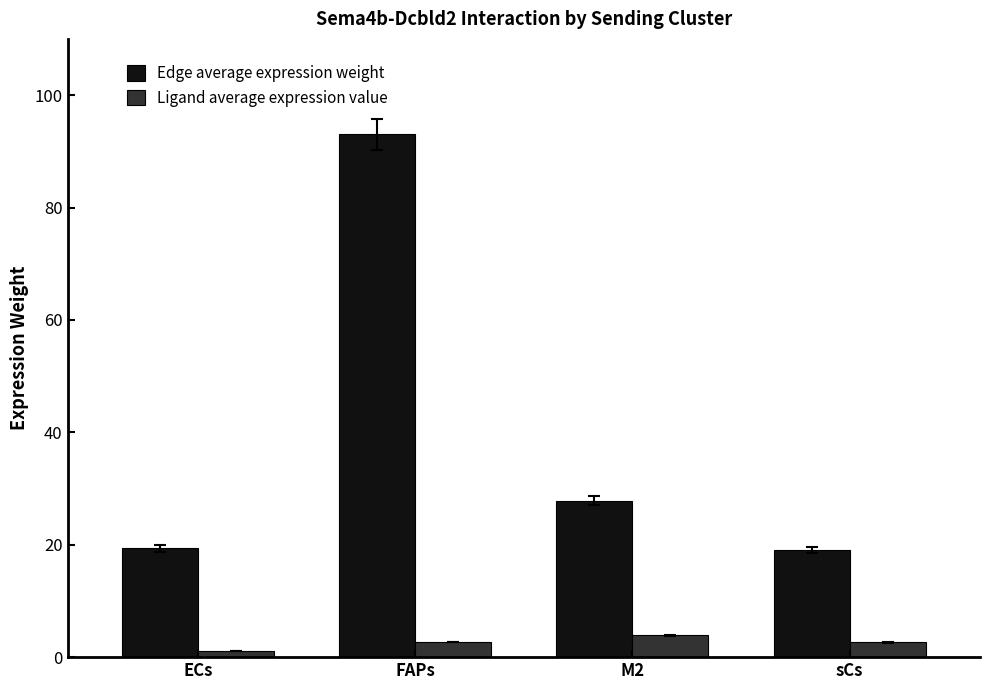

What is the difference between the Ligand average expression value values at ECs and FAPs?

1.6